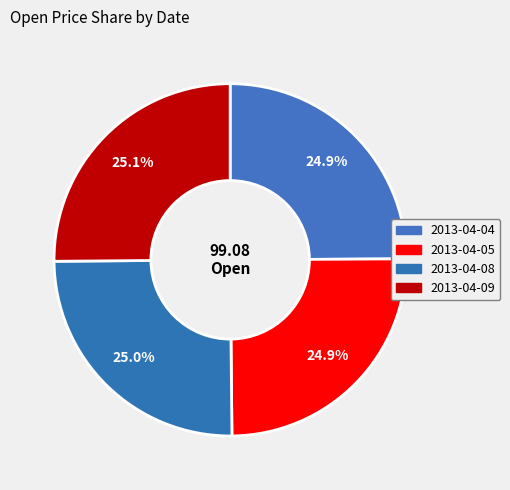

Count the number of slices in the pie.

4